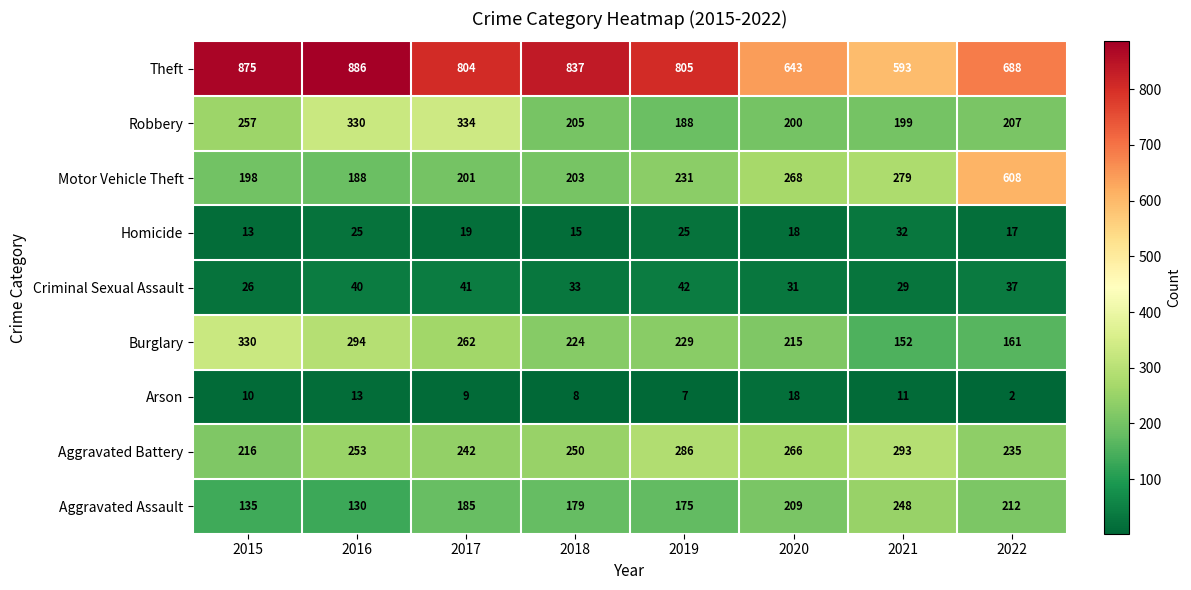

Which series changed the most between 2015 and 2022?

Motor Vehicle Theft